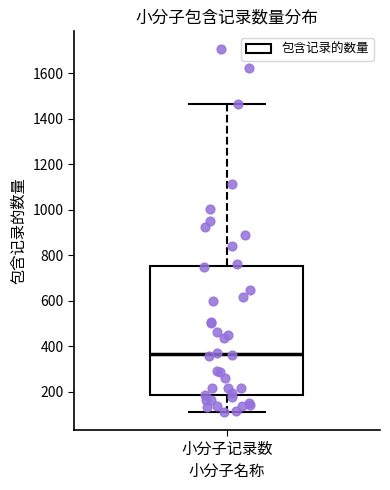

Transcribe this box plot: give where the median line is, the range the box spans, and where the two whiskers end, as read against the y-axis. The values are not printed on the chart, so give them approximately, as read against the axis.

median 360, box 180 to 760, whiskers 120 to 1460